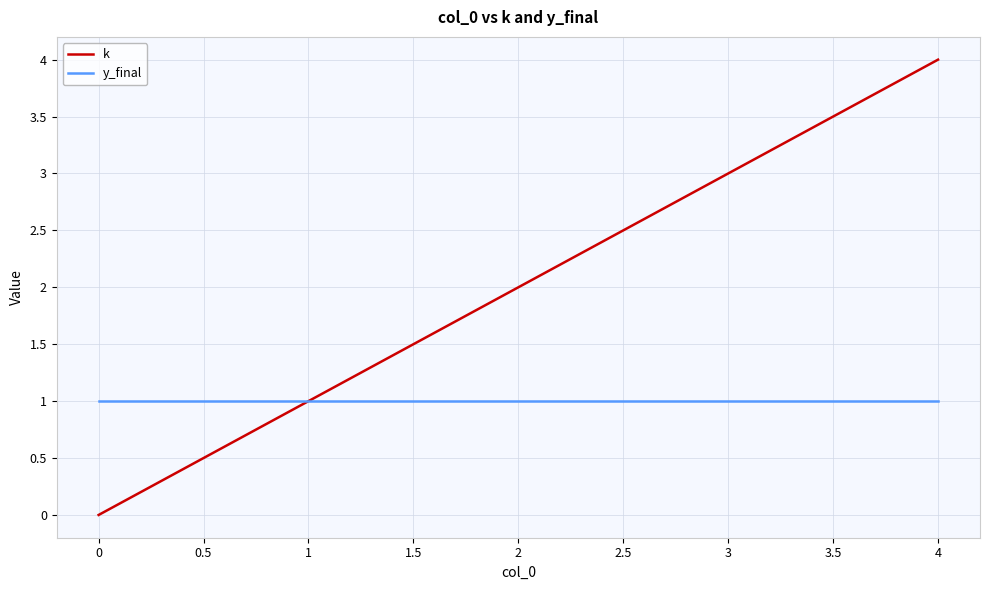

The k series shows 3 at 2. True or false?

False